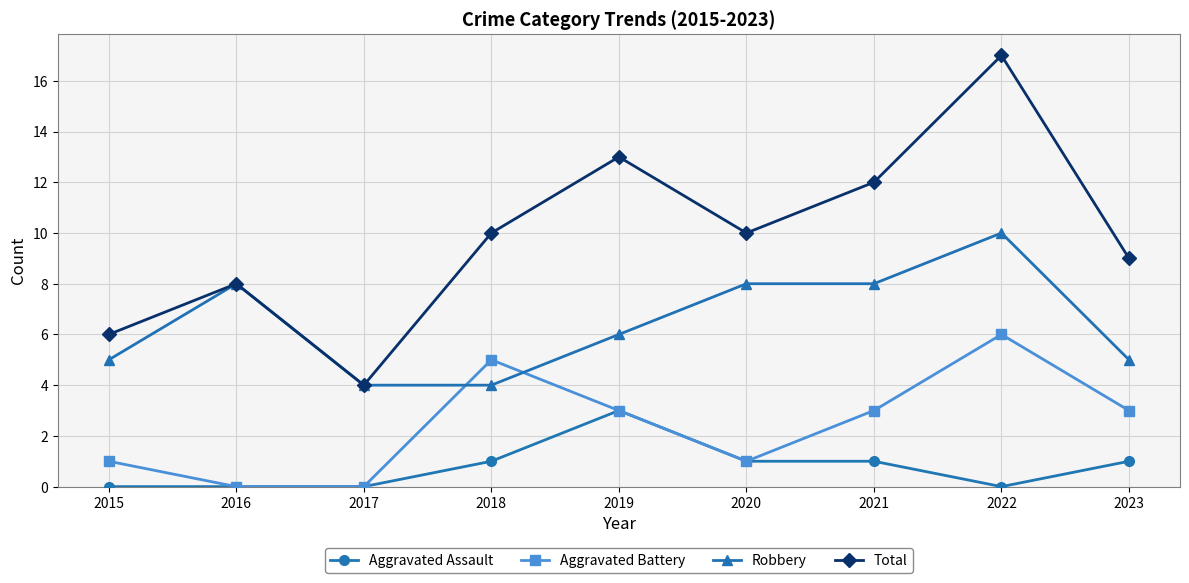

Which series has the widest spread of values?

Total